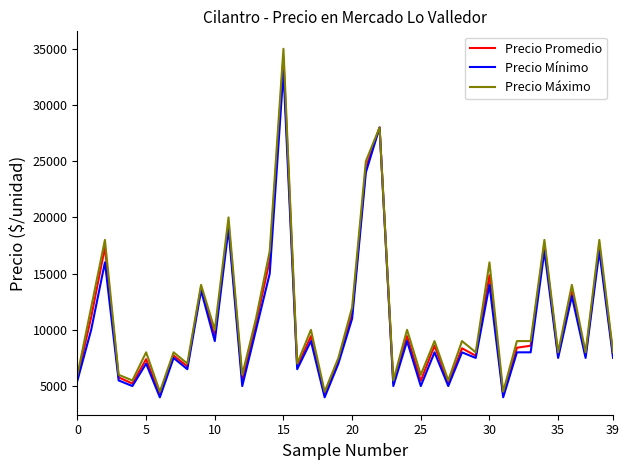

What is the maximum value shown in the chart?

35000